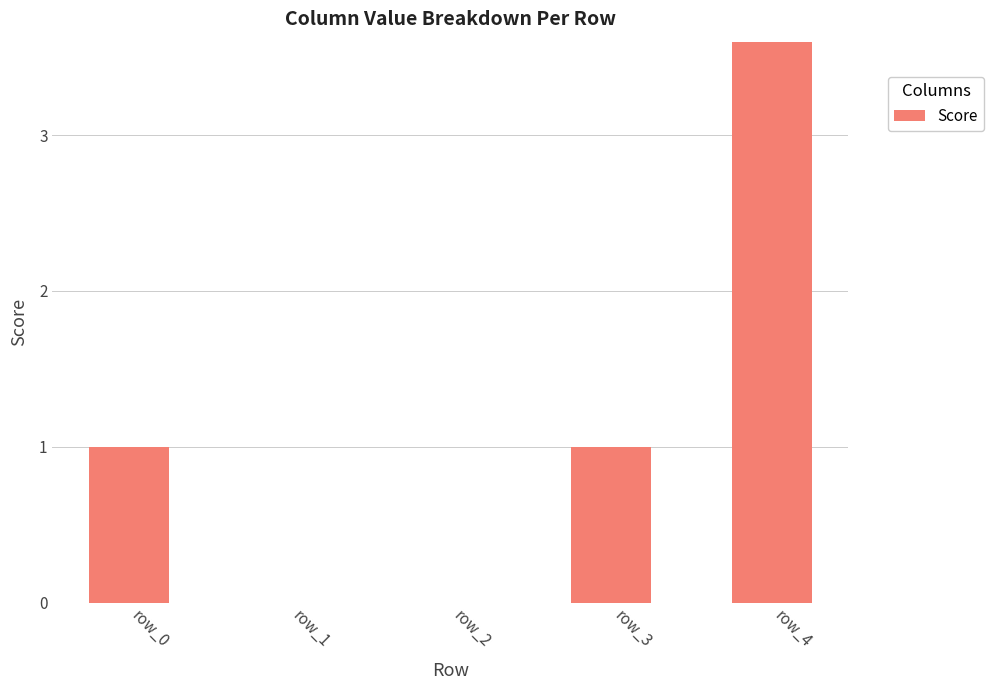

What is the sum of all values?

6